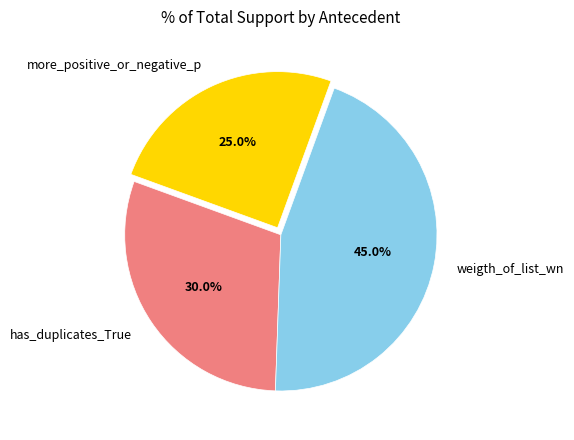

Combined, do more_positive_or_negative_p and has_duplicates_True account for over 50%?

Yes